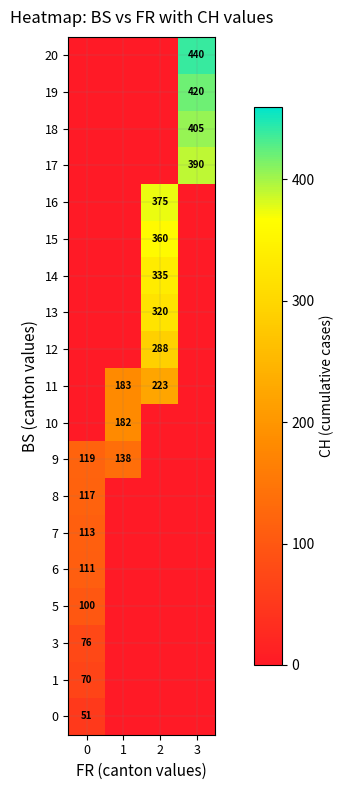

True or false: 6 has a value of 111 at 0.

True